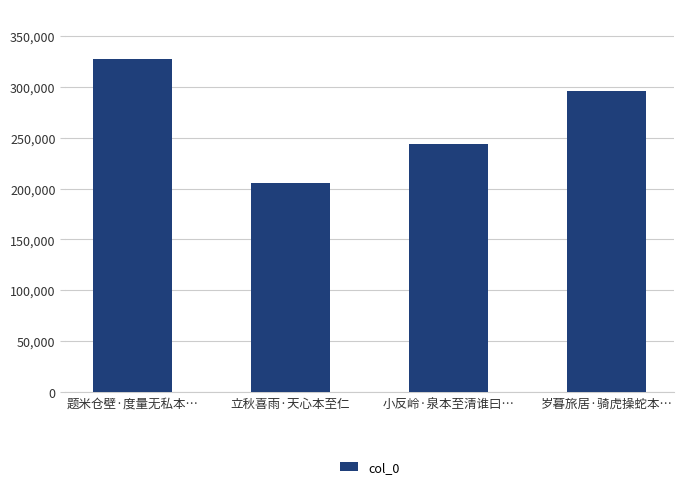

What is the difference between the second highest and second lowest values?

52463